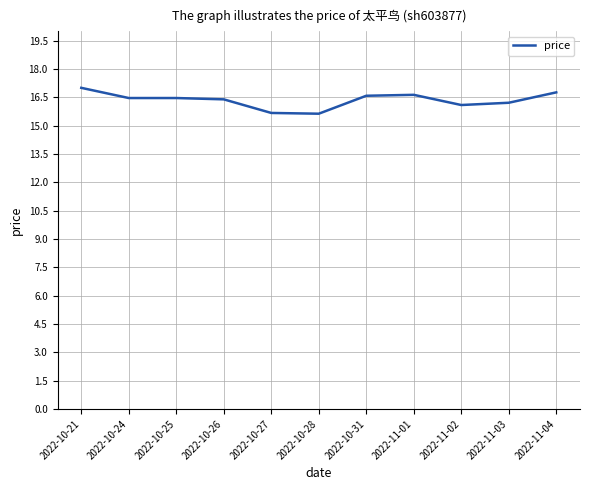

What is the sum of the values at 2022-11-02 and 2022-10-21?

33.1